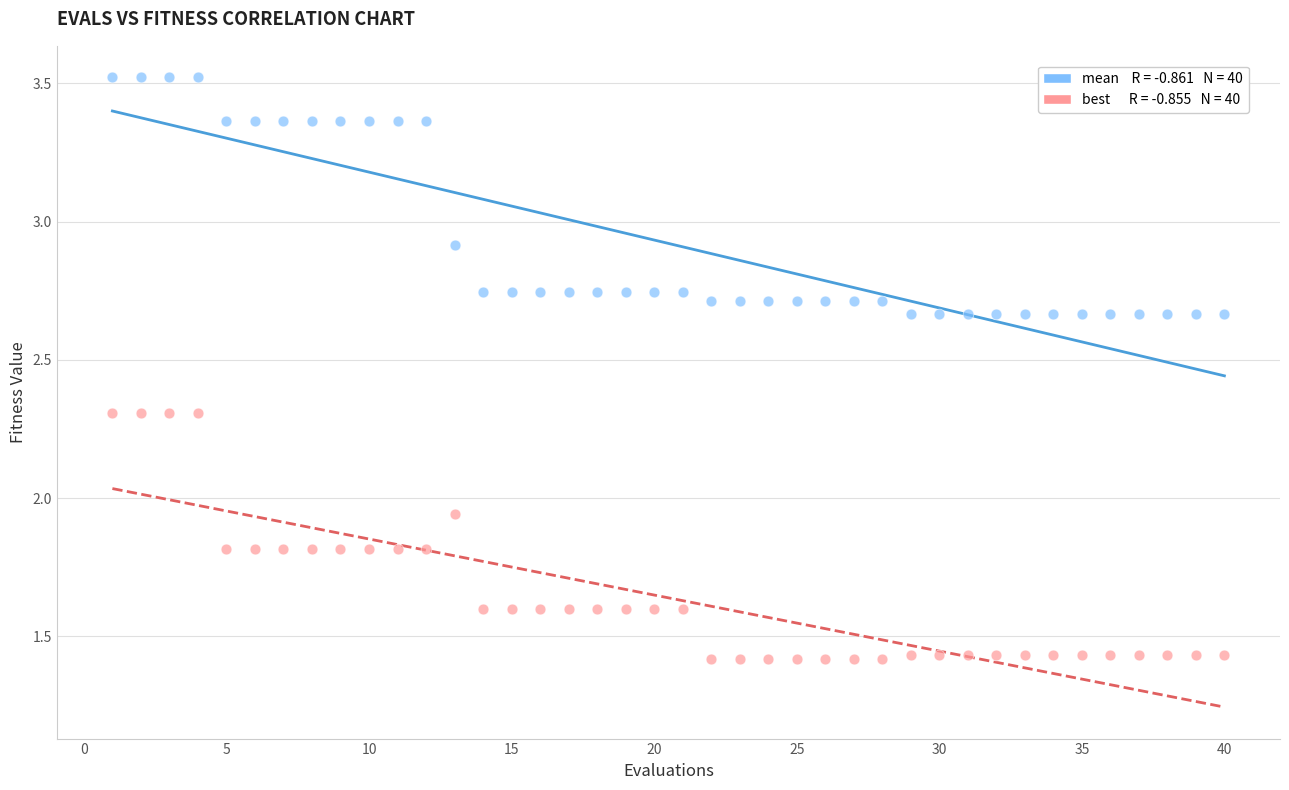

Across all data points, what is the range of Y values (max minus min)?

2.1